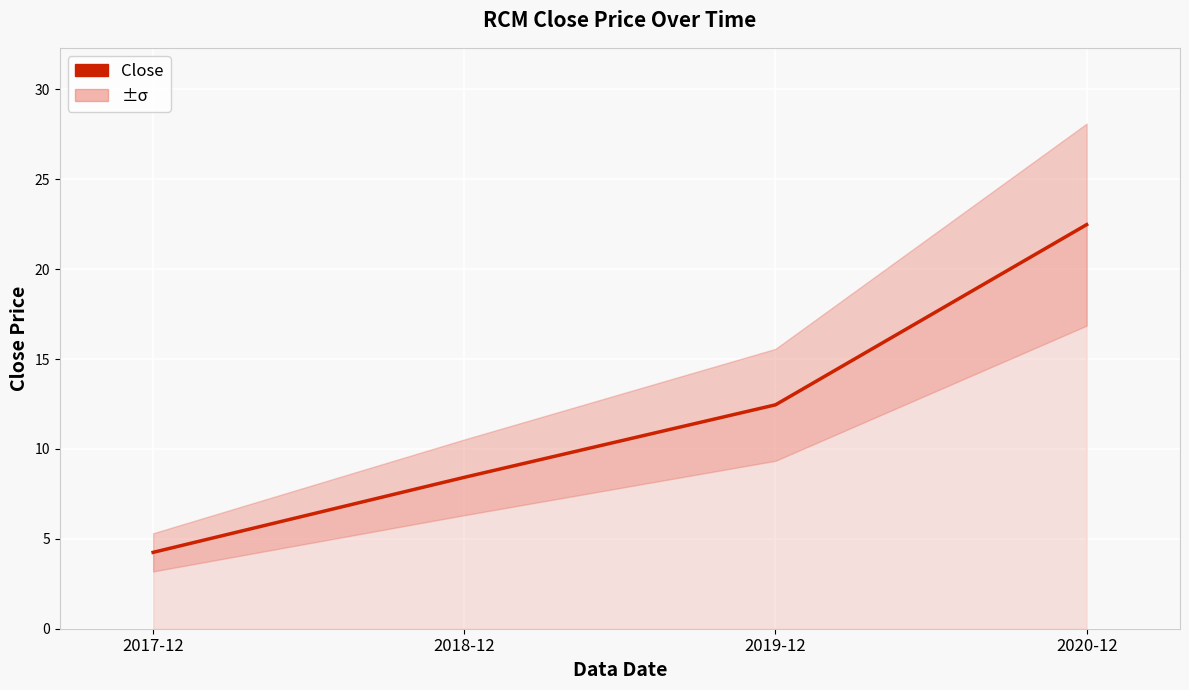

How many values exceed 12?

2